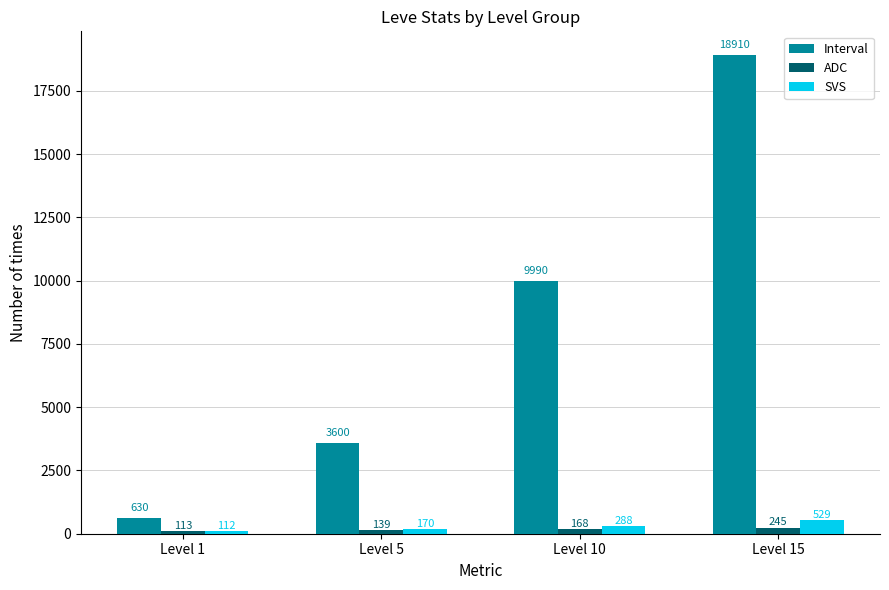

What is the average value of the SVS series?

275